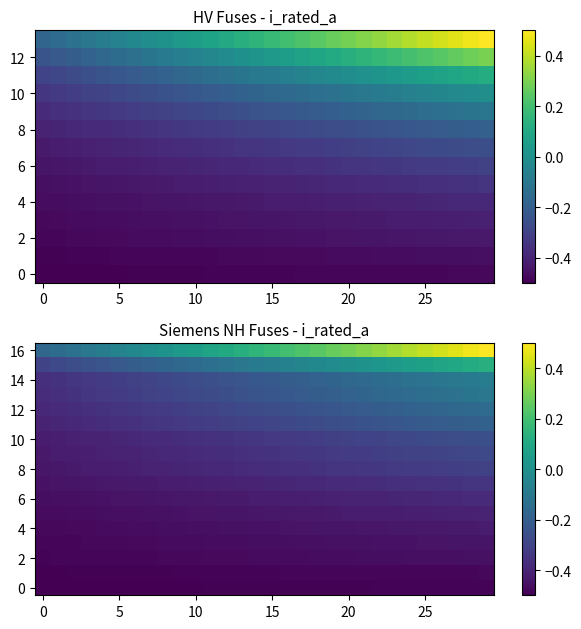

What is the spread (max minus min) of values at 9?

0.5